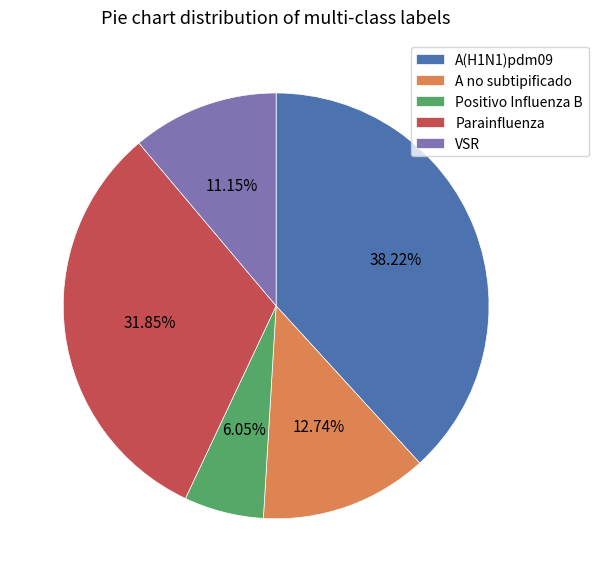

Which slice is the smallest?

Positivo Influenza B